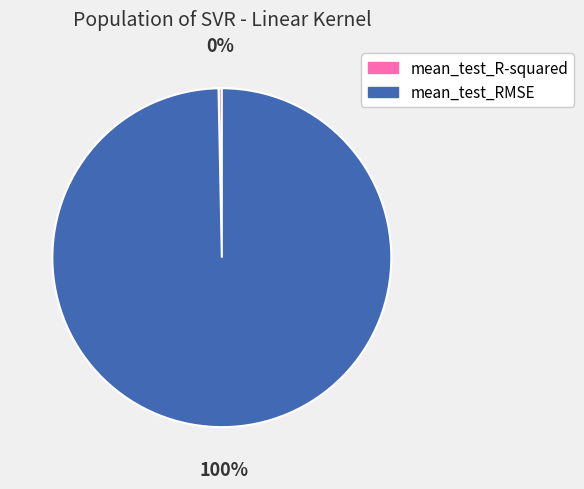

Which slice is the smallest?

mean_test_R-squared